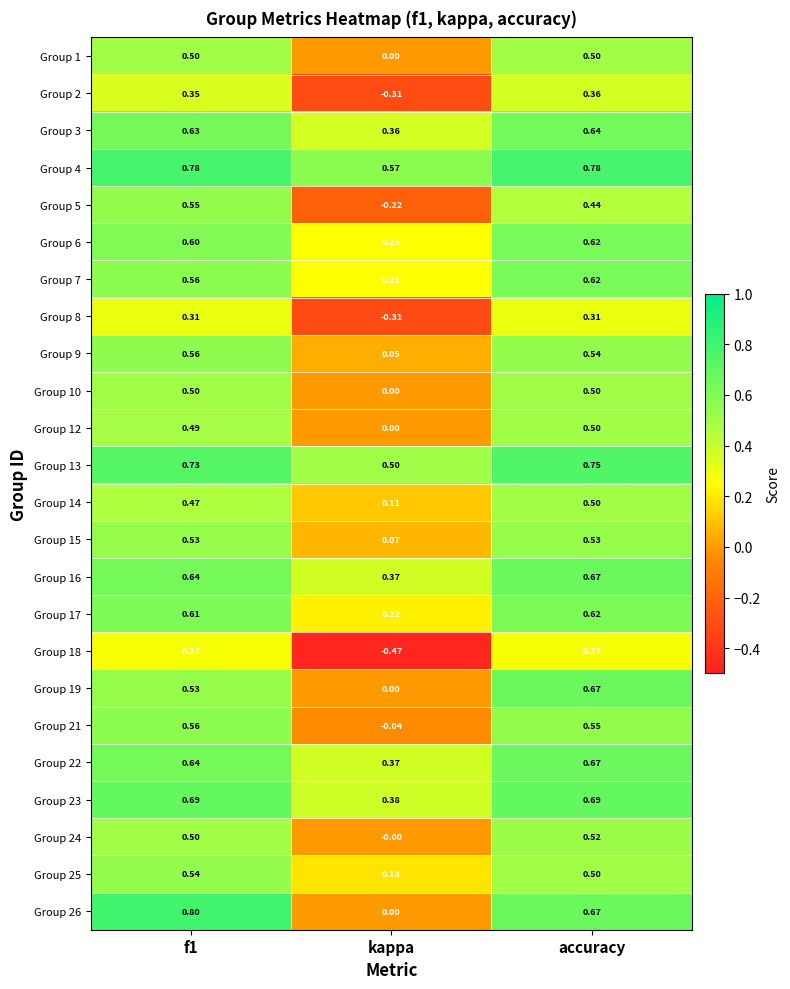

Which category has the lowest value in the Group 9 series?

kappa